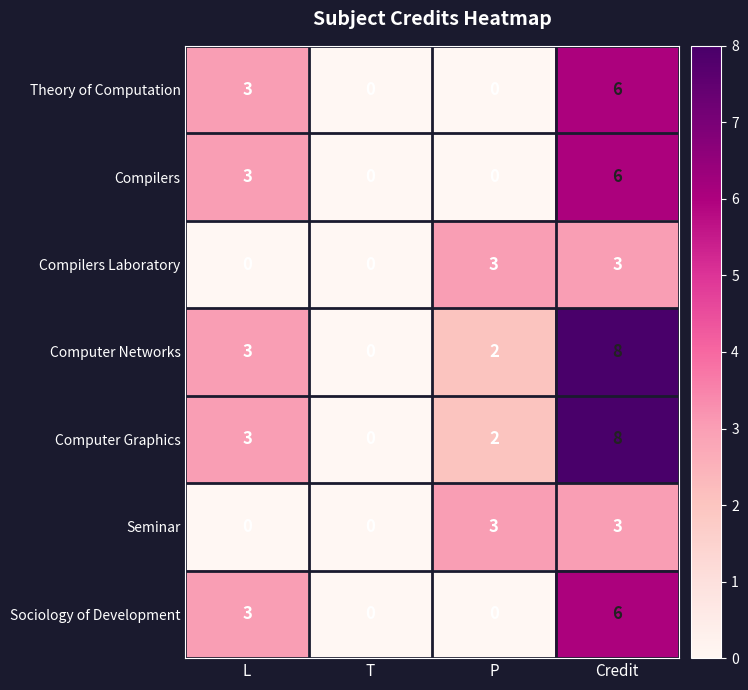

What is the difference between the highest and lowest values at L?

3